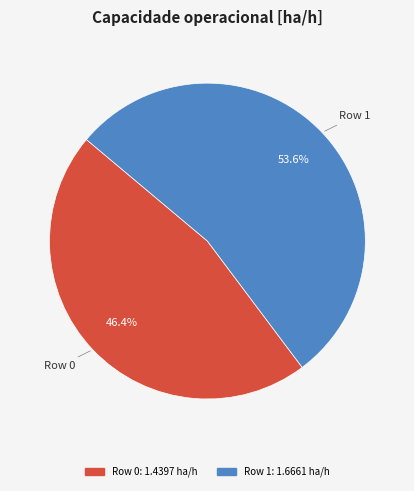

How many slices are in this pie chart?

2